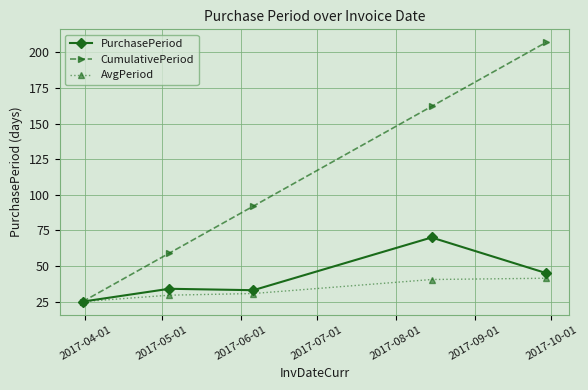

List the series in order of their peak value, lowest first.

AvgPeriod, PurchasePeriod, CumulativePeriod